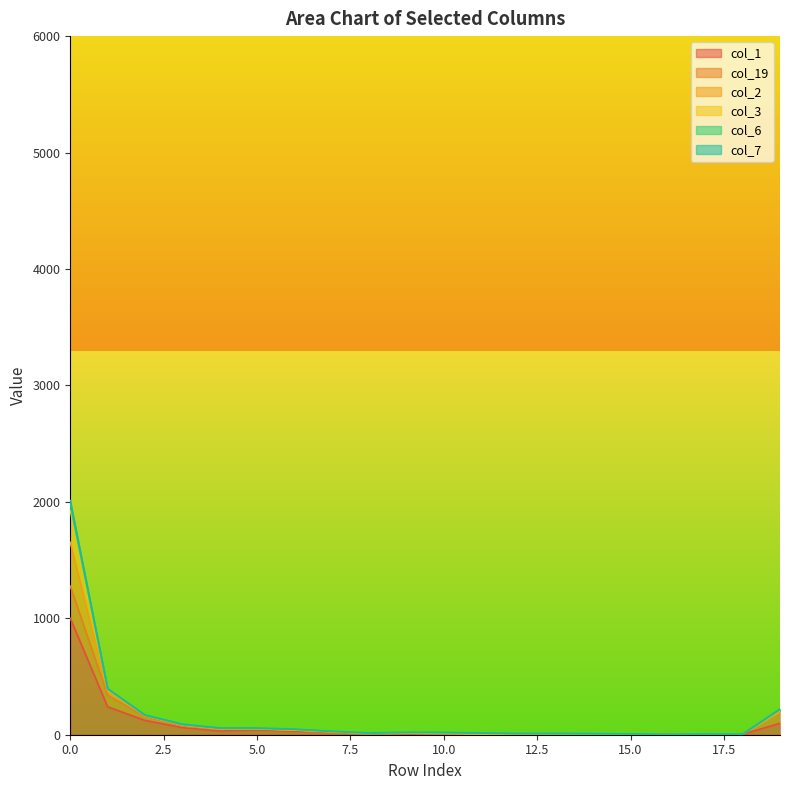

How many interior local valleys does the col_3 series have?

3